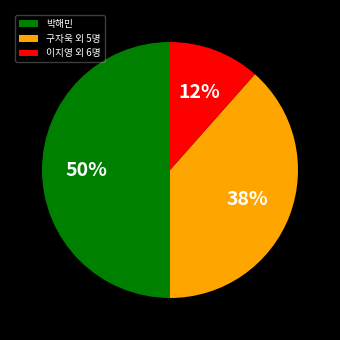

What is the smallest slice in the pie chart?

이지영 외 6명